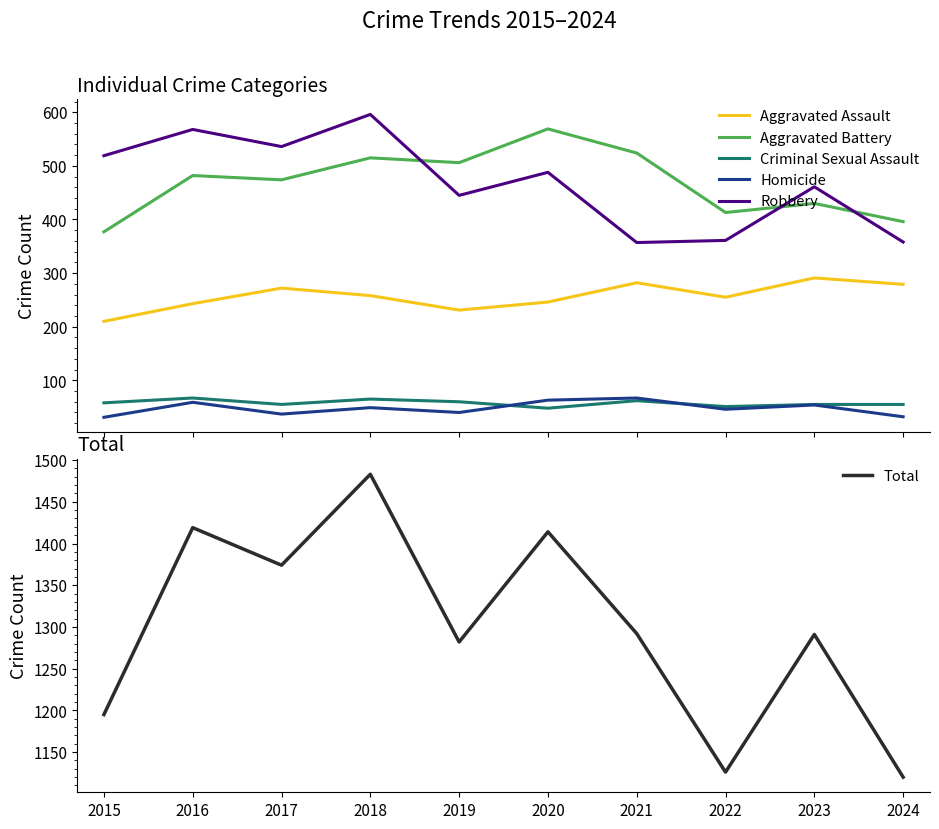

What is the difference between the Aggravated Battery values at 2015 and 2024?

19